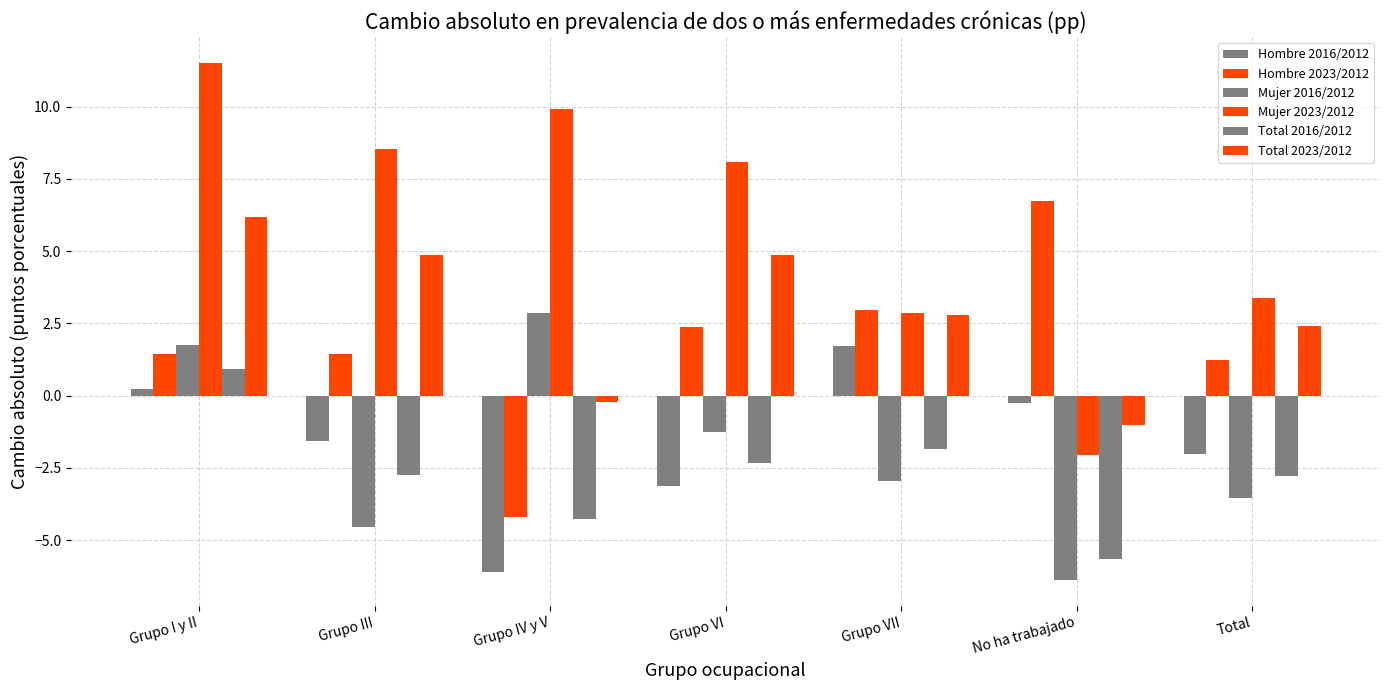

Rank the series at Grupo VI from lowest to highest value.

Hombre 2016/2012, Total 2016/2012, Mujer 2016/2012, Hombre 2023/2012, Total 2023/2012, Mujer 2023/2012